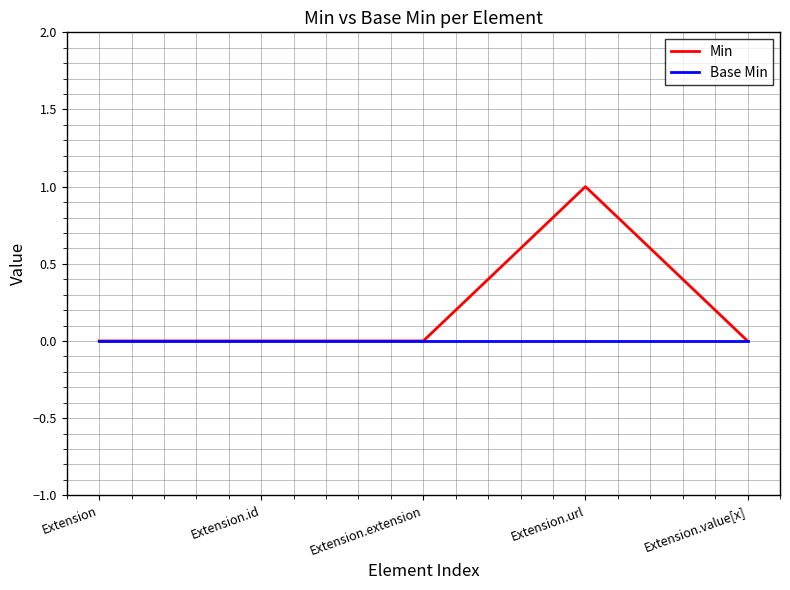

Does the chart display data point markers on the line(s)?

No